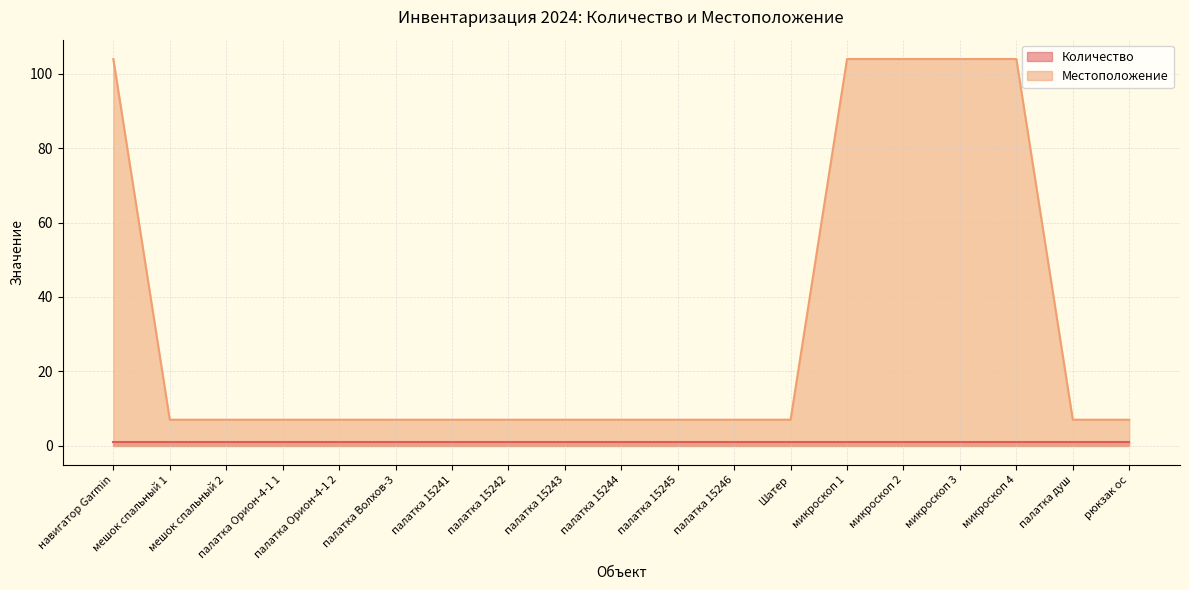

Reading right to left, transcribe all the data shown in this chart.

рюкзак ос=7	палатка душ=7	микроскоп 4=104	микроскоп 3=104	микроскоп 2=104	микроскоп 1=104	Шатер=7	палатка 15246=7	палатка 15245=7	палатка 15244=7	палатка 15243=7	палатка 15242=7	палатка 15241=7	палатка Волхов-3=7	палатка Орион-4-1 2=7	палатка Орион-4-1 1=7	мешок спальный 2=7	мешок спальный 1=7	навигатор Garmin=104